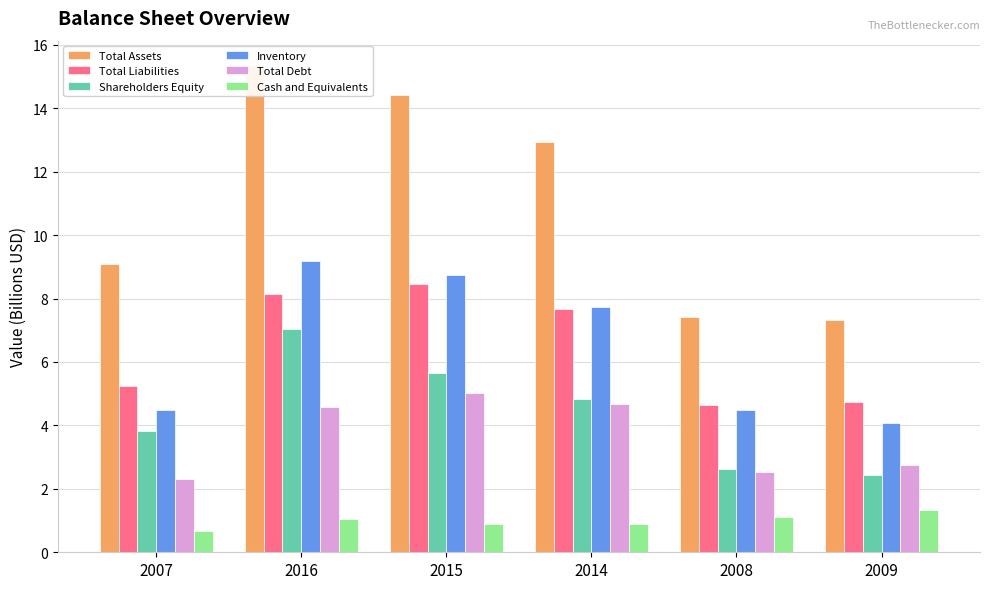

How many data points in Inventory are less than 7?

3